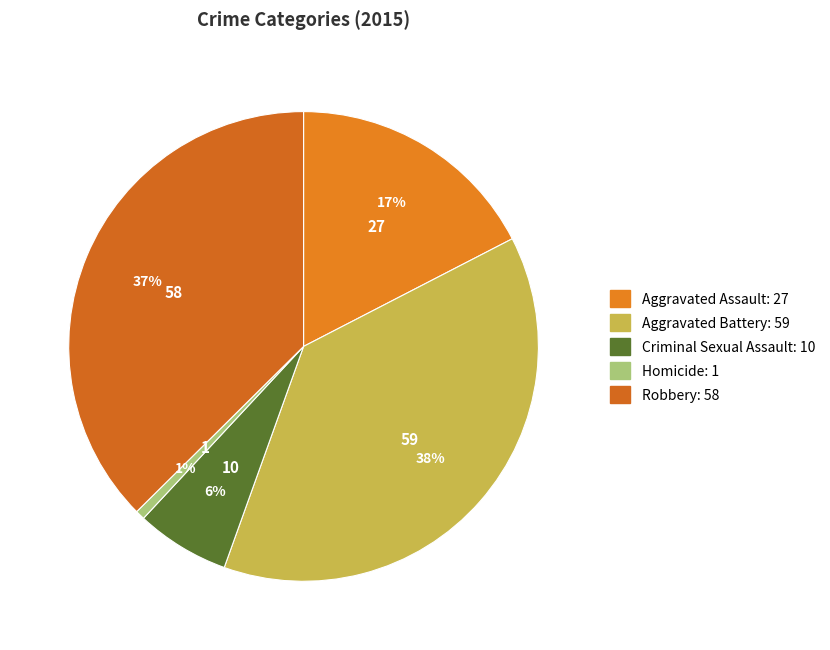

Combined, do Aggravated Assault and Aggravated Battery account for over 50%?

Yes